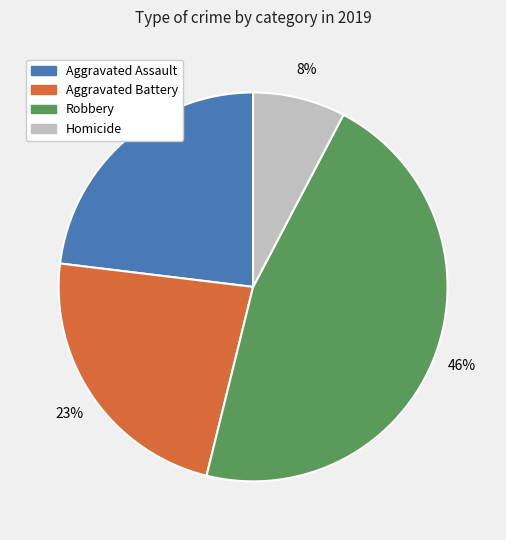

How many slices are in this pie chart?

4